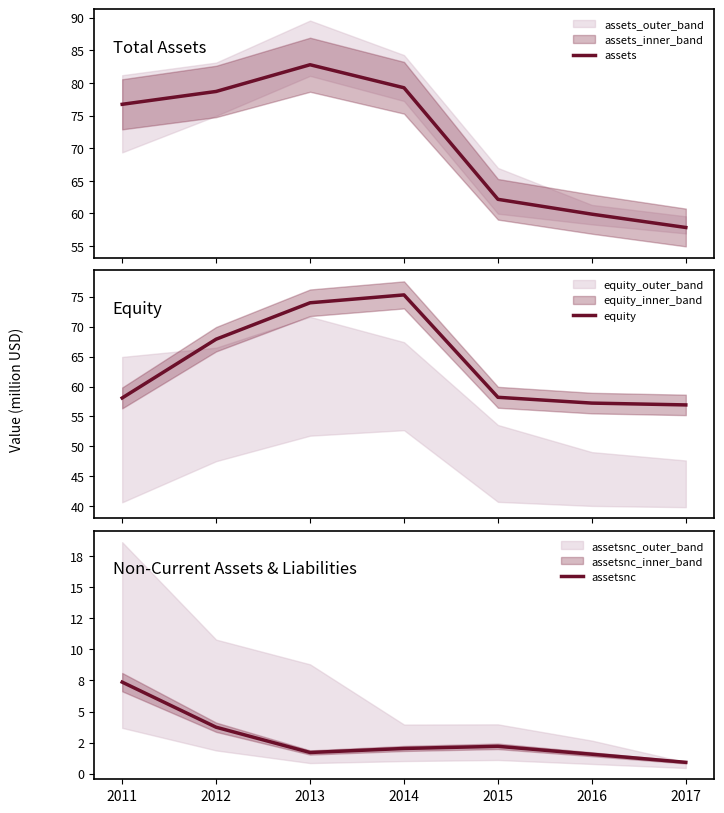

How many lines are shown in the chart?

3